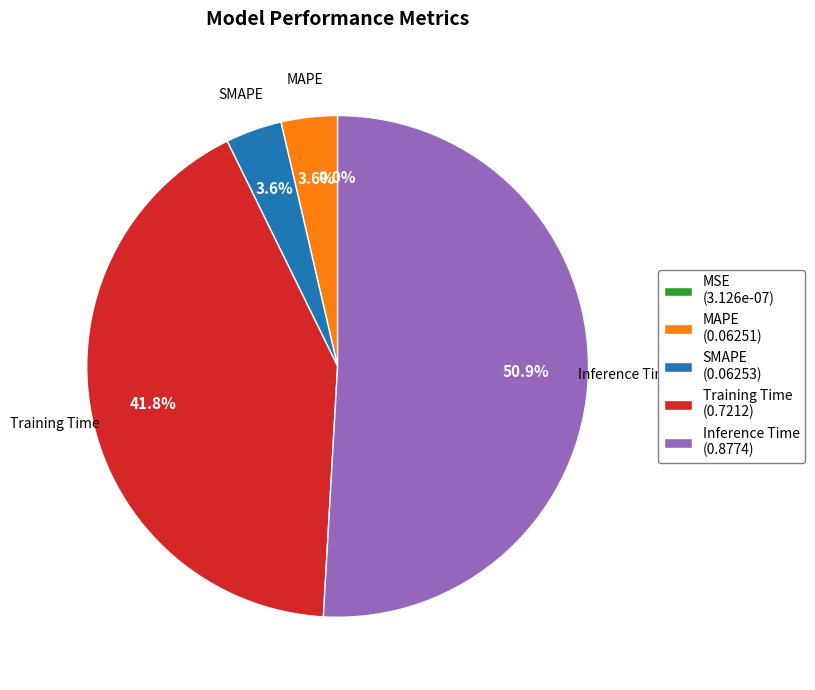

What portion of the pie excludes MAPE (0.06251)?

96.4%